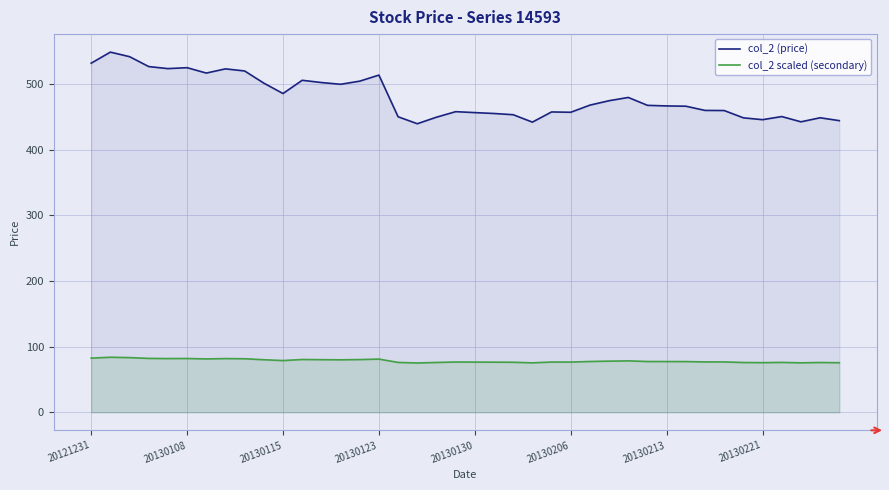

Reading left to right, extract all data points from this chart.

col_2 (price): 532.2	549.0	542.1	527.0	523.9	525.3	517.1	523.5	520.3	501.8	485.9	506.1	502.7	500.0	504.8	514.0	450.5	439.9	449.8	458.3	456.8	455.5	453.6	442.3	457.8	457.4	468.2	475.0	479.9	467.9	467.0	466.6	460.2	460.0	448.9	446.1	450.8	442.8	449.0	444.6
col_2 scaled (secondary): 82.6	83.9	83.4	82.2	81.9	82.0	81.4	81.9	81.6	80.1	78.9	80.5	80.2	80.0	80.4	81.1	76.0	75.2	76.0	76.7	76.5	76.4	76.3	75.4	76.6	76.6	77.5	78.0	78.4	77.4	77.4	77.3	76.8	76.8	75.9	75.7	76.1	75.4	75.9	75.6